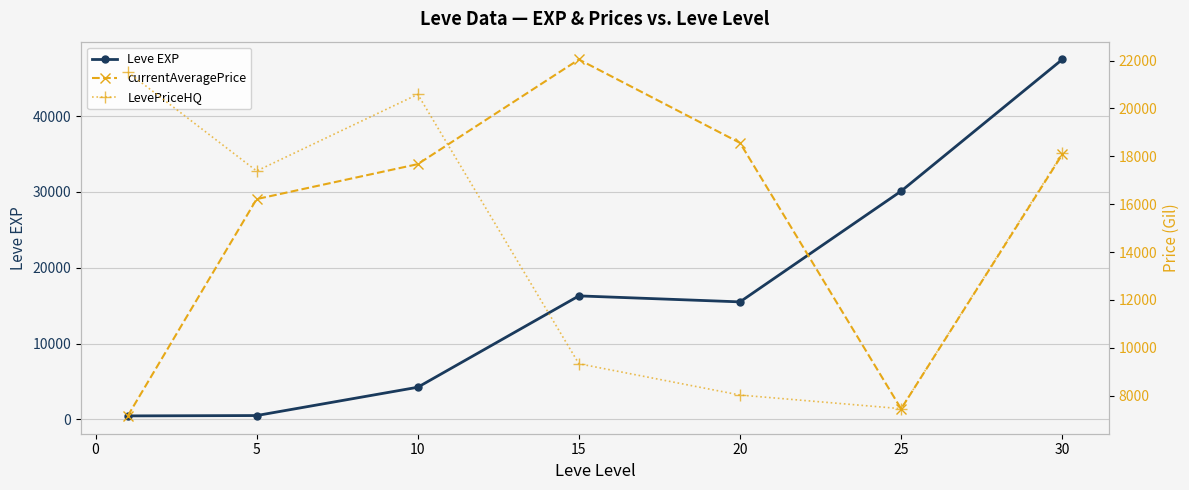

The value of Leve EXP at 15 is 16290.0. True or false?

True